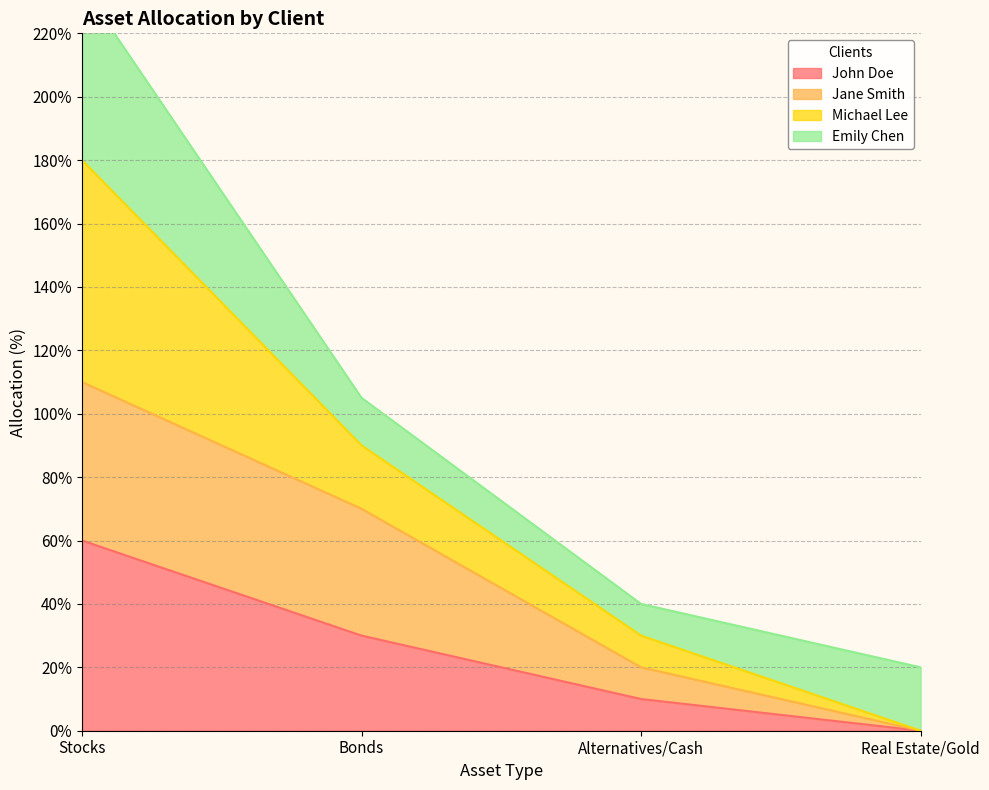

Rank the categories by John Doe value from lowest to highest.

Real Estate/Gold, Alternatives/Cash, Bonds, Stocks